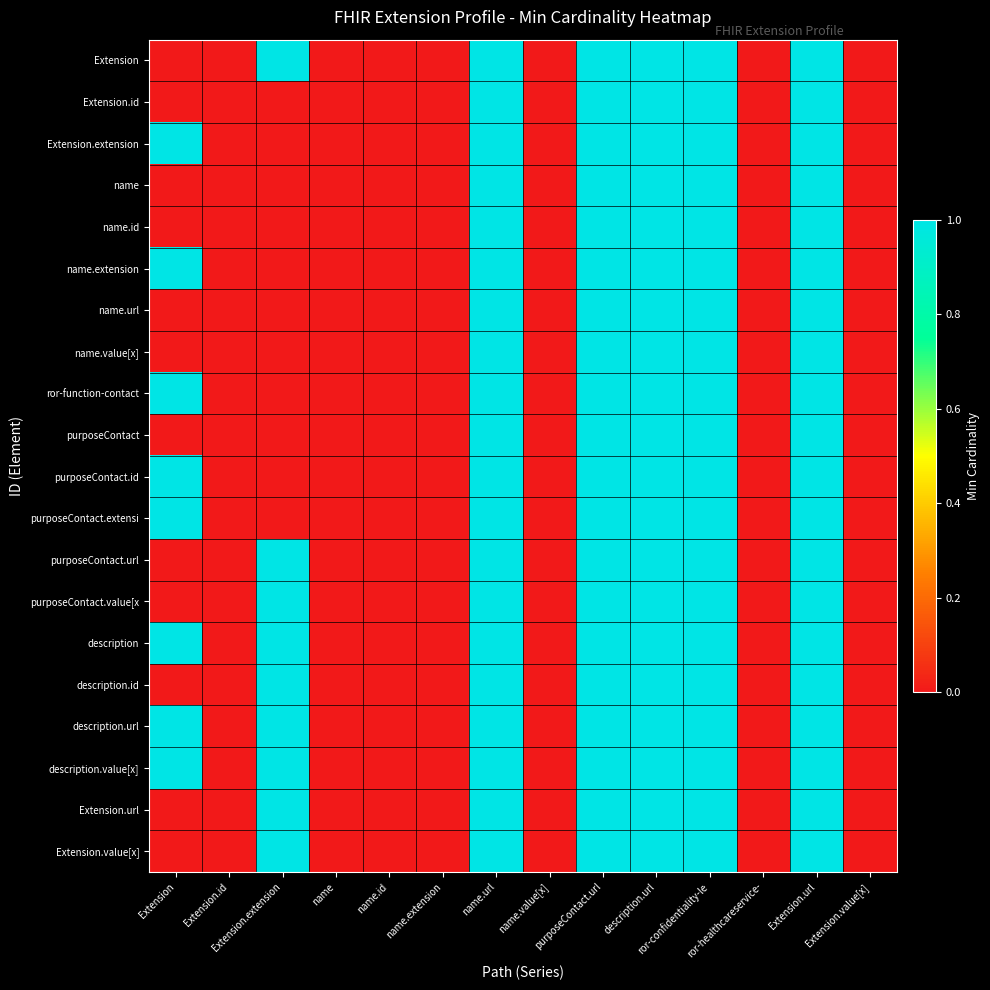

Reading left to right, list all the values displayed in this chart.

Extension: Extension=0	Extension.id=0	Extension.extension=1	name=0	name.id=0	name.extension=0	name.url=1	name.value[x]=0	purposeContact.url=1	description.url=1	ror-confidentiality-le=1	ror-healthcareservice-=0	Extension.url=1	Extension.value[x]=0
Extension.id: Extension=0	Extension.id=0	Extension.extension=0	name=0	name.id=0	name.extension=0	name.url=1	name.value[x]=0	purposeContact.url=1	description.url=1	ror-confidentiality-le=1	ror-healthcareservice-=0	Extension.url=1	Extension.value[x]=0
Extension.extension: Extension=1	Extension.id=0	Extension.extension=0	name=0	name.id=0	name.extension=0	name.url=1	name.value[x]=0	purposeContact.url=1	description.url=1	ror-confidentiality-le=1	ror-healthcareservice-=0	Extension.url=1	Extension.value[x]=0
name: Extension=0	Extension.id=0	Extension.extension=0	name=0	name.id=0	name.extension=0	name.url=1	name.value[x]=0	purposeContact.url=1	description.url=1	ror-confidentiality-le=1	ror-healthcareservice-=0	Extension.url=1	Extension.value[x]=0
name.id: Extension=0	Extension.id=0	Extension.extension=0	name=0	name.id=0	name.extension=0	name.url=1	name.value[x]=0	purposeContact.url=1	description.url=1	ror-confidentiality-le=1	ror-healthcareservice-=0	Extension.url=1	Extension.value[x]=0
name.extension: Extension=1	Extension.id=0	Extension.extension=0	name=0	name.id=0	name.extension=0	name.url=1	name.value[x]=0	purposeContact.url=1	description.url=1	ror-confidentiality-le=1	ror-healthcareservice-=0	Extension.url=1	Extension.value[x]=0
name.url: Extension=0	Extension.id=0	Extension.extension=0	name=0	name.id=0	name.extension=0	name.url=1	name.value[x]=0	purposeContact.url=1	description.url=1	ror-confidentiality-le=1	ror-healthcareservice-=0	Extension.url=1	Extension.value[x]=0
name.value[x]: Extension=0	Extension.id=0	Extension.extension=0	name=0	name.id=0	name.extension=0	name.url=1	name.value[x]=0	purposeContact.url=1	description.url=1	ror-confidentiality-le=1	ror-healthcareservice-=0	Extension.url=1	Extension.value[x]=0
ror-function-contact: Extension=1	Extension.id=0	Extension.extension=0	name=0	name.id=0	name.extension=0	name.url=1	name.value[x]=0	purposeContact.url=1	description.url=1	ror-confidentiality-le=1	ror-healthcareservice-=0	Extension.url=1	Extension.value[x]=0
purposeContact: Extension=0	Extension.id=0	Extension.extension=0	name=0	name.id=0	name.extension=0	name.url=1	name.value[x]=0	purposeContact.url=1	description.url=1	ror-confidentiality-le=1	ror-healthcareservice-=0	Extension.url=1	Extension.value[x]=0
purposeContact.id: Extension=1	Extension.id=0	Extension.extension=0	name=0	name.id=0	name.extension=0	name.url=1	name.value[x]=0	purposeContact.url=1	description.url=1	ror-confidentiality-le=1	ror-healthcareservice-=0	Extension.url=1	Extension.value[x]=0
purposeContact.extensi: Extension=1	Extension.id=0	Extension.extension=0	name=0	name.id=0	name.extension=0	name.url=1	name.value[x]=0	purposeContact.url=1	description.url=1	ror-confidentiality-le=1	ror-healthcareservice-=0	Extension.url=1	Extension.value[x]=0
purposeContact.url: Extension=0	Extension.id=0	Extension.extension=1	name=0	name.id=0	name.extension=0	name.url=1	name.value[x]=0	purposeContact.url=1	description.url=1	ror-confidentiality-le=1	ror-healthcareservice-=0	Extension.url=1	Extension.value[x]=0
purposeContact.value[x: Extension=0	Extension.id=0	Extension.extension=1	name=0	name.id=0	name.extension=0	name.url=1	name.value[x]=0	purposeContact.url=1	description.url=1	ror-confidentiality-le=1	ror-healthcareservice-=0	Extension.url=1	Extension.value[x]=0
description: Extension=1	Extension.id=0	Extension.extension=1	name=0	name.id=0	name.extension=0	name.url=1	name.value[x]=0	purposeContact.url=1	description.url=1	ror-confidentiality-le=1	ror-healthcareservice-=0	Extension.url=1	Extension.value[x]=0
description.id: Extension=0	Extension.id=0	Extension.extension=1	name=0	name.id=0	name.extension=0	name.url=1	name.value[x]=0	purposeContact.url=1	description.url=1	ror-confidentiality-le=1	ror-healthcareservice-=0	Extension.url=1	Extension.value[x]=0
description.url: Extension=1	Extension.id=0	Extension.extension=1	name=0	name.id=0	name.extension=0	name.url=1	name.value[x]=0	purposeContact.url=1	description.url=1	ror-confidentiality-le=1	ror-healthcareservice-=0	Extension.url=1	Extension.value[x]=0
description.value[x]: Extension=1	Extension.id=0	Extension.extension=1	name=0	name.id=0	name.extension=0	name.url=1	name.value[x]=0	purposeContact.url=1	description.url=1	ror-confidentiality-le=1	ror-healthcareservice-=0	Extension.url=1	Extension.value[x]=0
Extension.url: Extension=0	Extension.id=0	Extension.extension=1	name=0	name.id=0	name.extension=0	name.url=1	name.value[x]=0	purposeContact.url=1	description.url=1	ror-confidentiality-le=1	ror-healthcareservice-=0	Extension.url=1	Extension.value[x]=0
Extension.value[x]: Extension=0	Extension.id=0	Extension.extension=1	name=0	name.id=0	name.extension=0	name.url=1	name.value[x]=0	purposeContact.url=1	description.url=1	ror-confidentiality-le=1	ror-healthcareservice-=0	Extension.url=1	Extension.value[x]=0